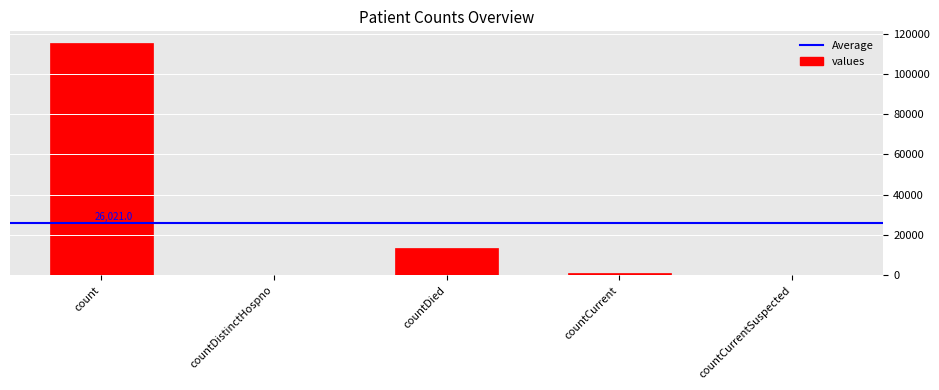

Are the bars horizontal?

No